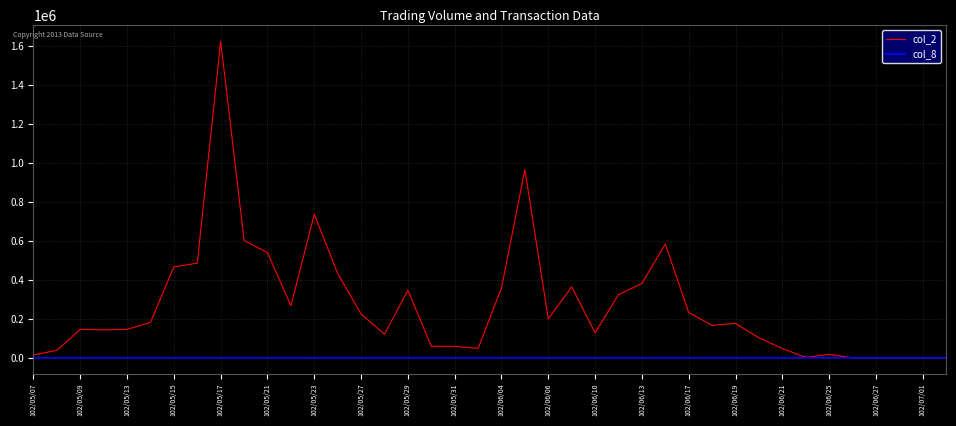

Which series has the largest total across all categories?

col_2